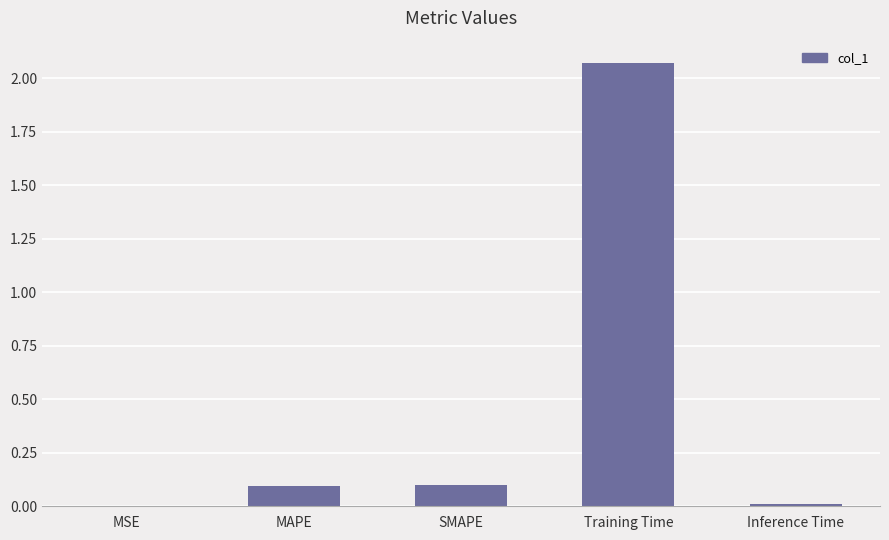

The value at Training Time is 0.7. True or false?

False